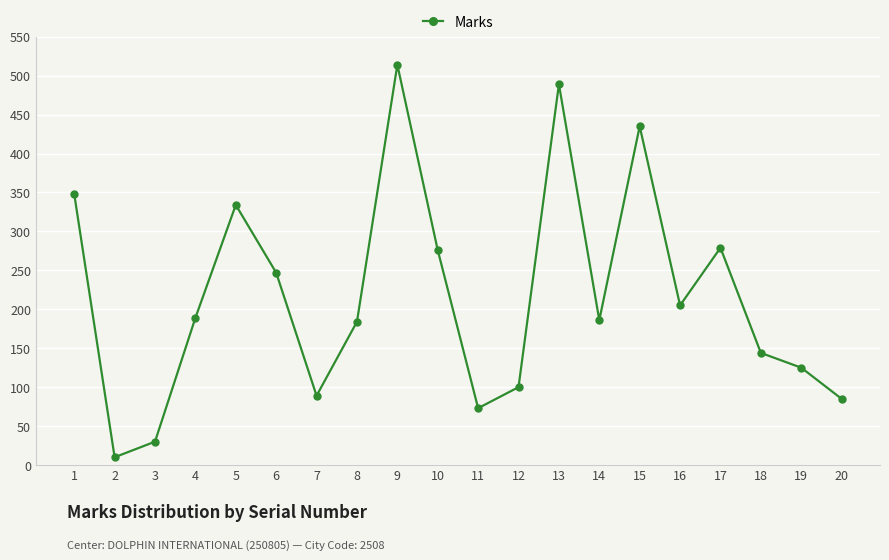

How many values are below 189?

10